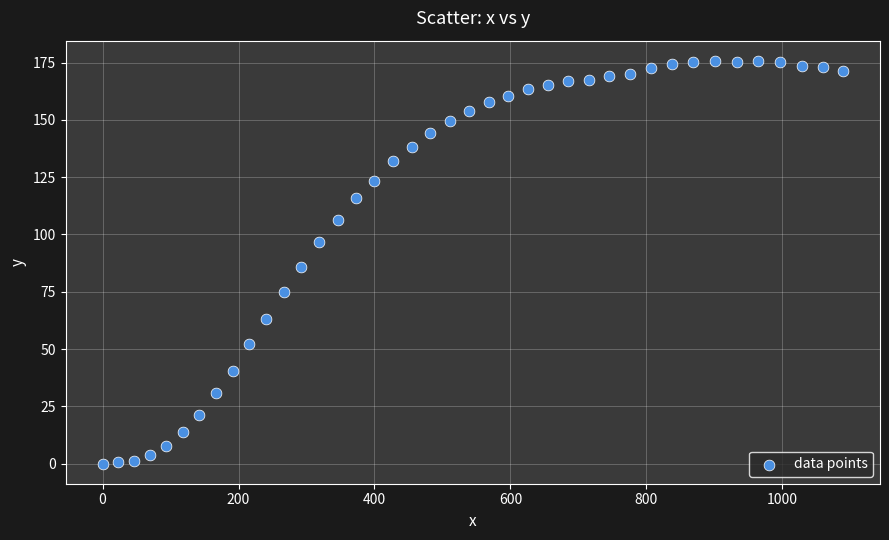

What is the range of X values (max minus min)?

1089.2